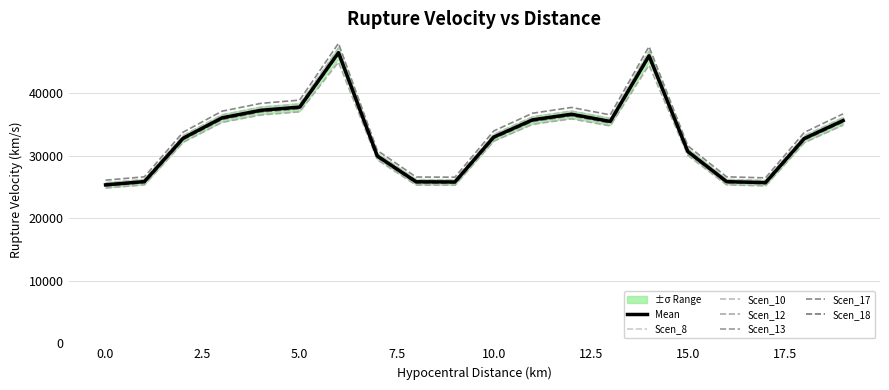

At which label does Scen_10 first exceed 33435?

3